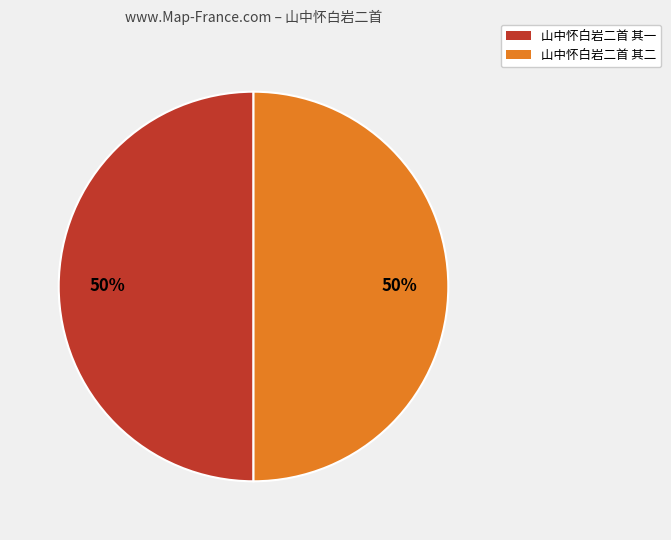

To the nearest percent, what percentage of the pie is 山中怀白岩二首 其二?

50%